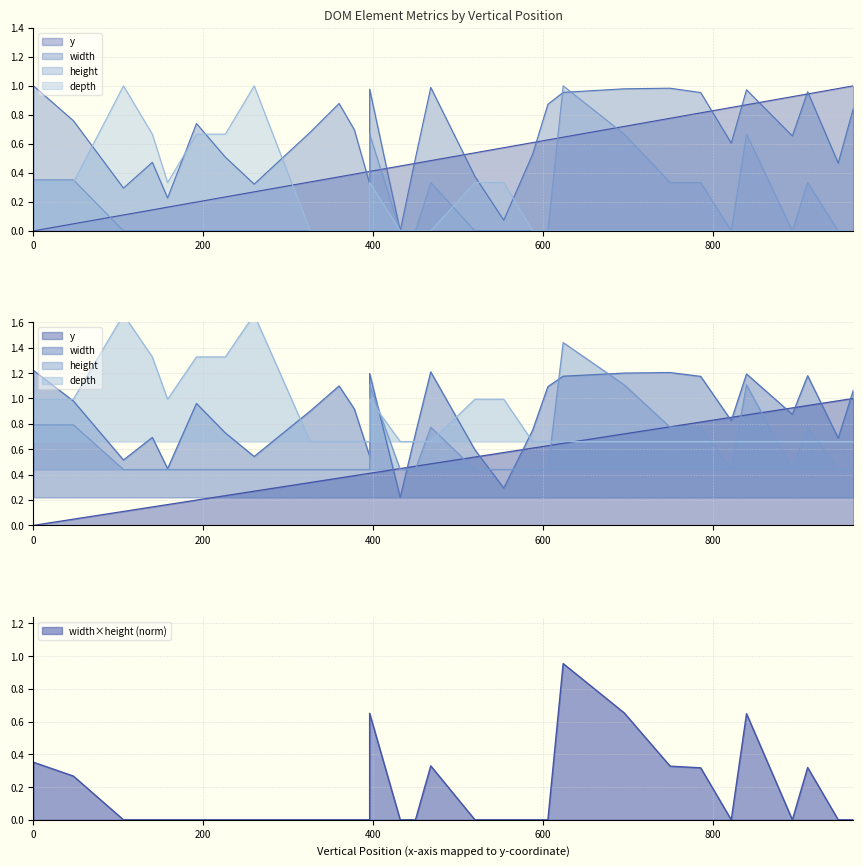

At which category is the sum across all series the highest?

624